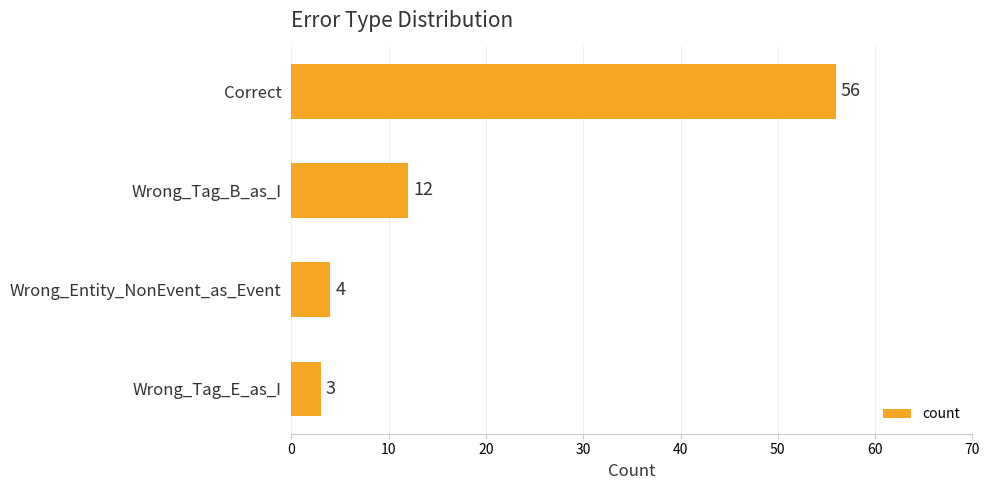

Is it true that the value at Wrong_Tag_B_as_I is 12?

True